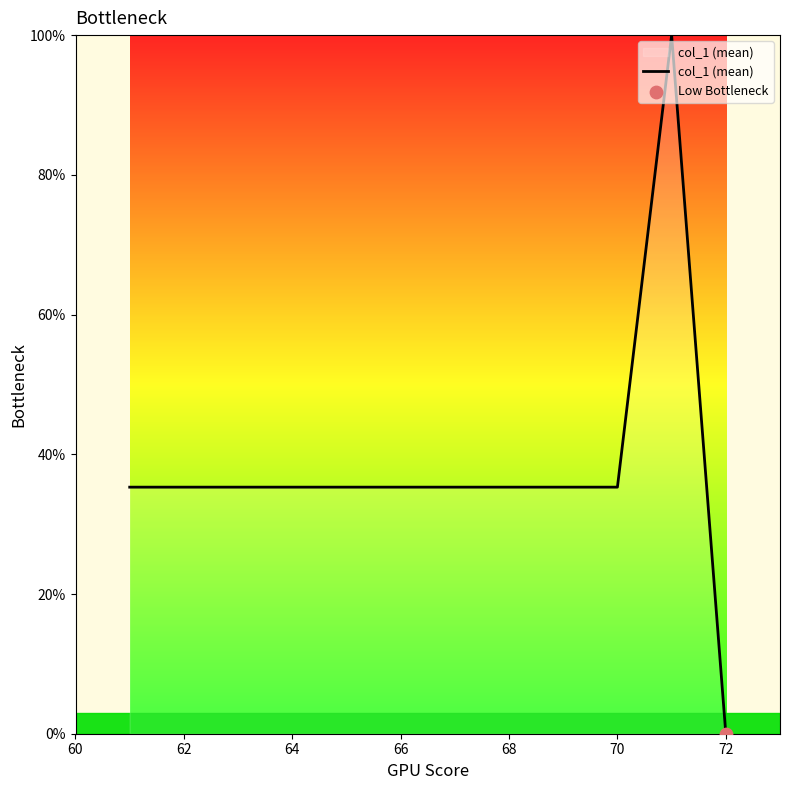

What is the difference between the maximum and minimum values?

100.0